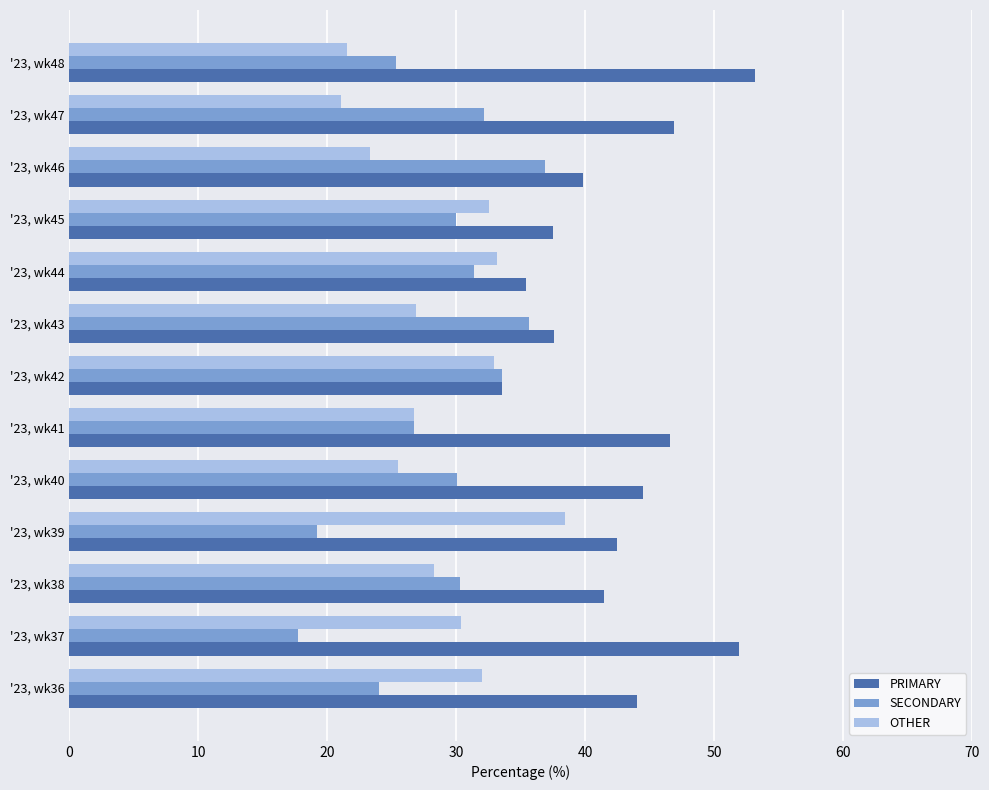

What is the total value across all series at '23, wk40?

100.0